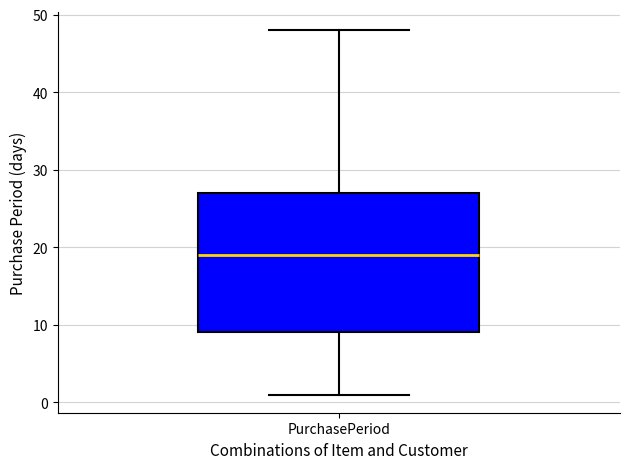

Read this box plot against the y-axis: the position of the median line, the range covered by the box, and the ends of both whiskers. The values are not printed on the chart, so give them approximately, as read against the axis.

median 19, box 9 to 27, whiskers 1 to 48